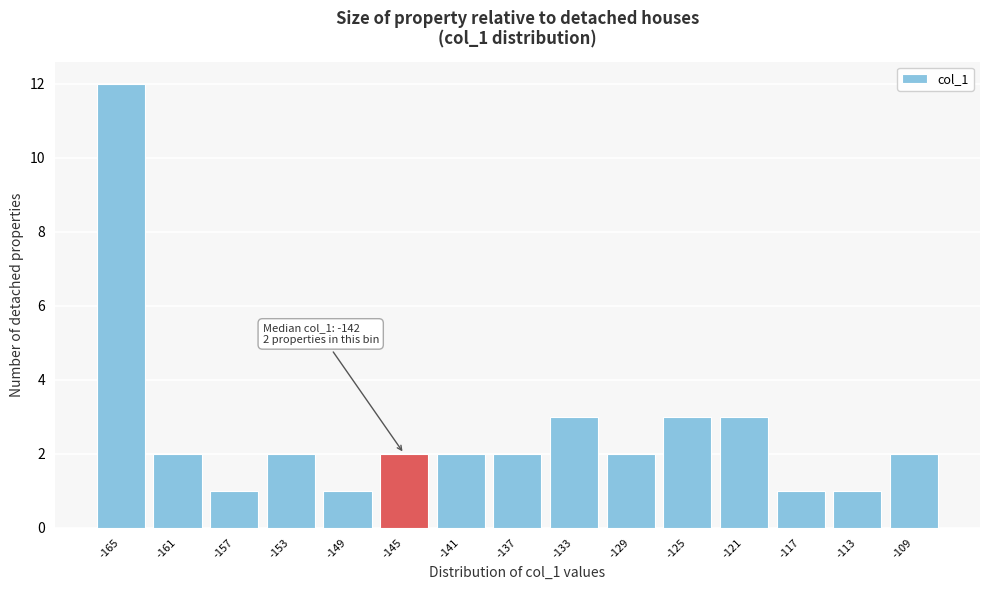

Reading left to right, what are all the values shown in this chart?

12	2	1	2	1	2	2	2	3	2	3	3	1	1	2